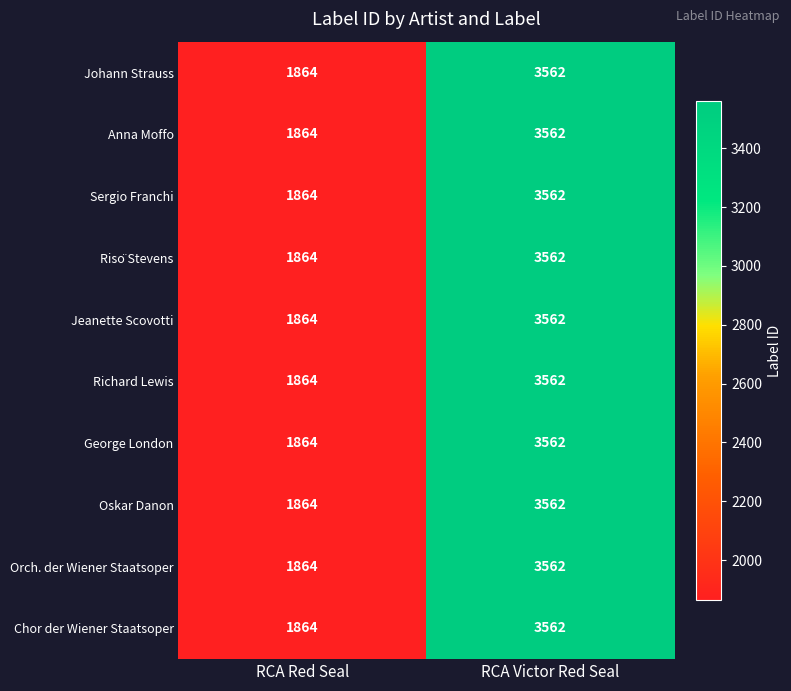

Rank the categories by Anna Moffo value from highest to lowest.

RCA Victor Red Seal, RCA Red Seal